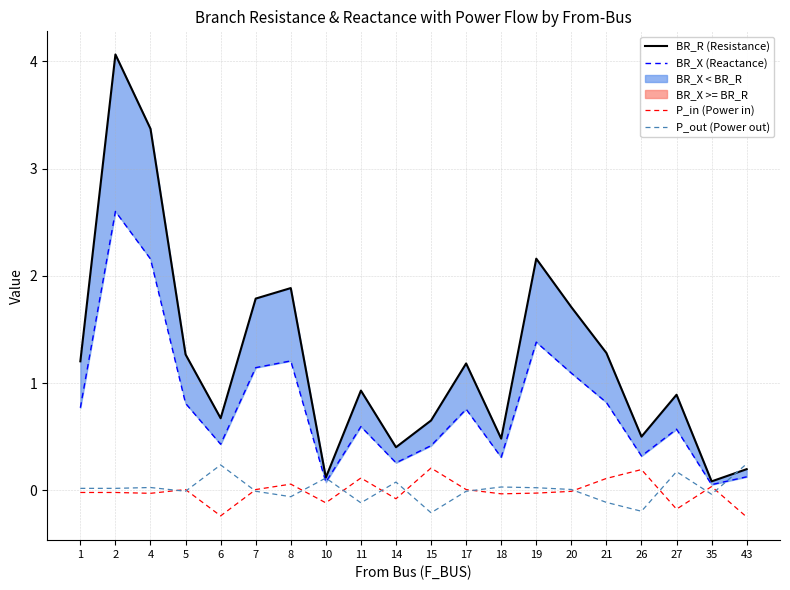

Reading left to right, list all the values displayed in this chart.

BR_R (Resistance): 1=1.2	2=4.1	4=3.4	5=1.3	6=0.7	7=1.8	8=1.9	10=0.1	11=0.9	14=0.4	15=0.7	17=1.2	18=0.5	19=2.2	20=1.7	21=1.3	26=0.5	27=0.9	35=0.1	43=0.2
BR_X (Reactance): 1=0.8	2=2.6	4=2.2	5=0.8	6=0.4	7=1.1	8=1.2	10=0.1	11=0.6	14=0.3	15=0.4	17=0.8	18=0.3	19=1.4	20=1.1	21=0.8	26=0.3	27=0.6	35=0.1	43=0.1
P_in (Power in): 1=-0.0	2=-0.0	4=-0.0	5=0.0	6=-0.2	7=0.0	8=0.1	10=-0.1	11=0.1	14=-0.1	15=0.2	17=0.0	18=-0.0	19=-0.0	20=-0.0	21=0.1	26=0.2	27=-0.2	35=0.0	43=-0.2
P_out (Power out): 1=0.0	2=0.0	4=0.0	5=-0.0	6=0.2	7=-0.0	8=-0.1	10=0.1	11=-0.1	14=0.1	15=-0.2	17=-0.0	18=0.0	19=0.0	20=0.0	21=-0.1	26=-0.2	27=0.2	35=-0.0	43=0.2